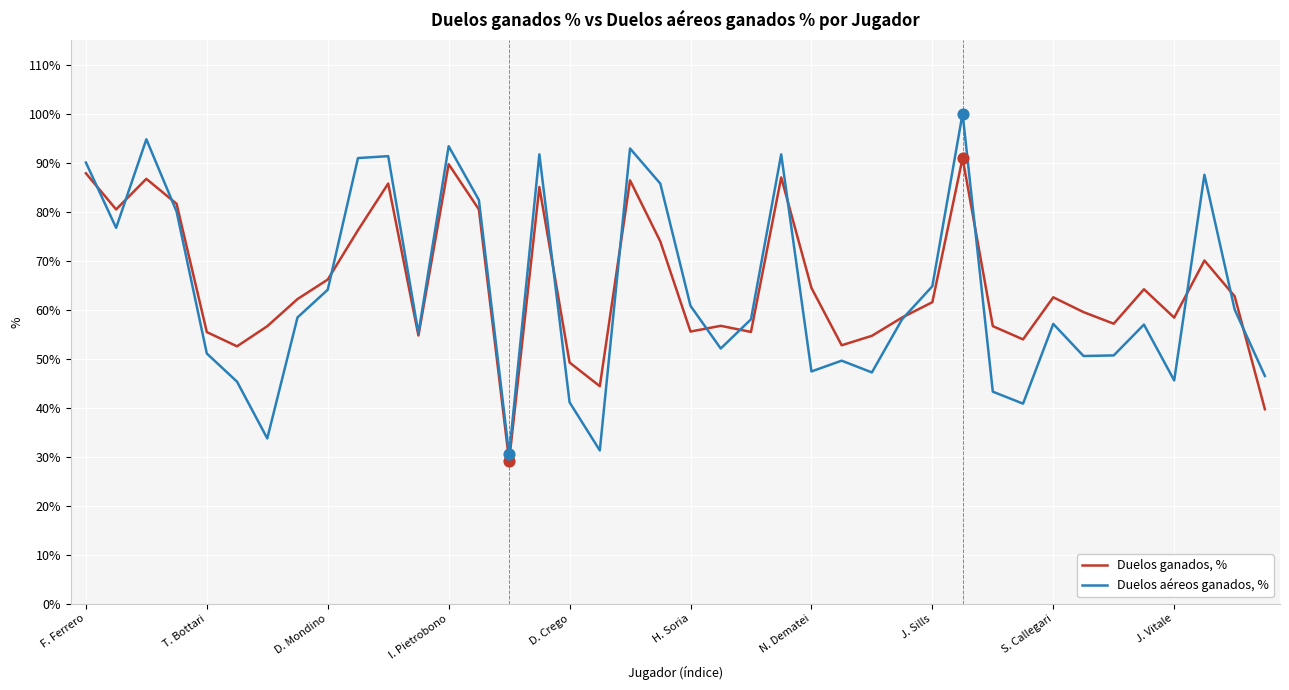

Which series has the widest spread of values?

Duelos aéreos ganados, %